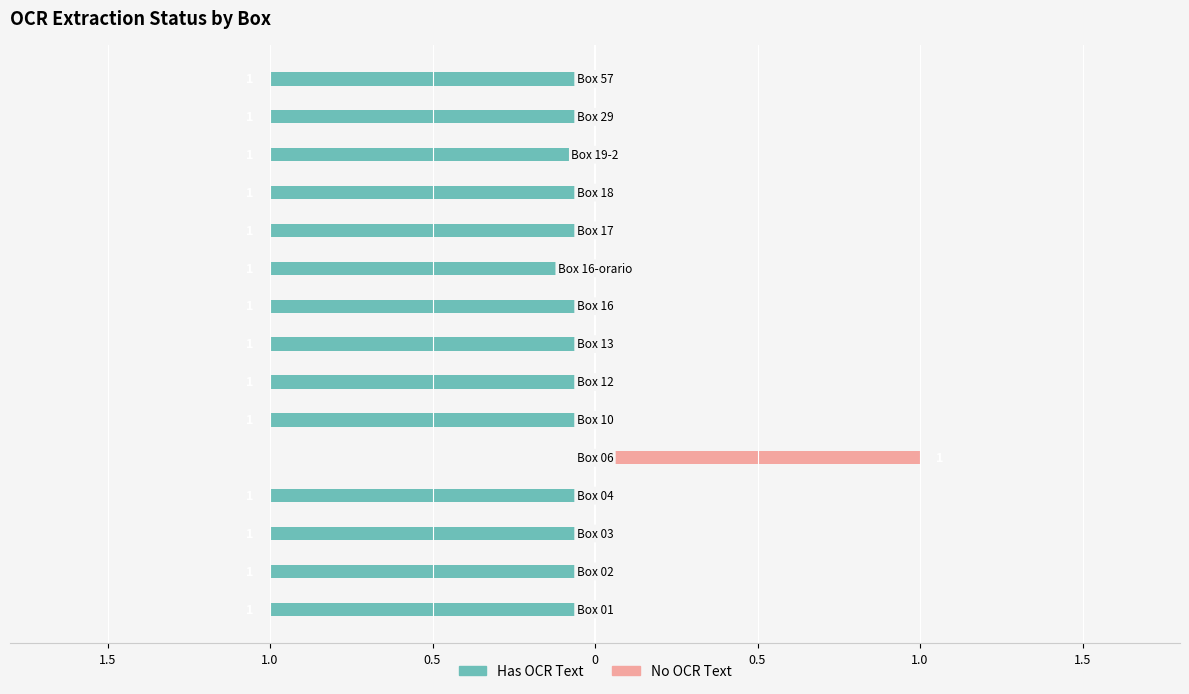

Does the chart contain any negative values?

Yes